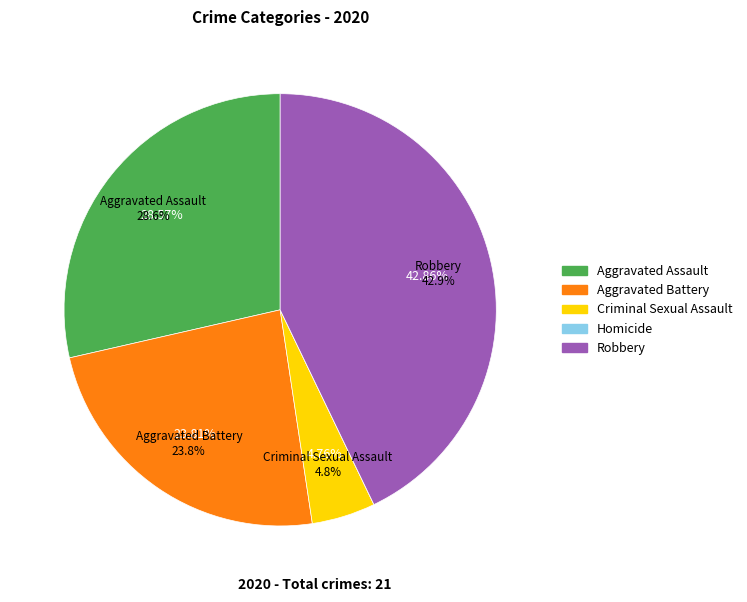

What is the largest slice in the pie chart?

Robbery